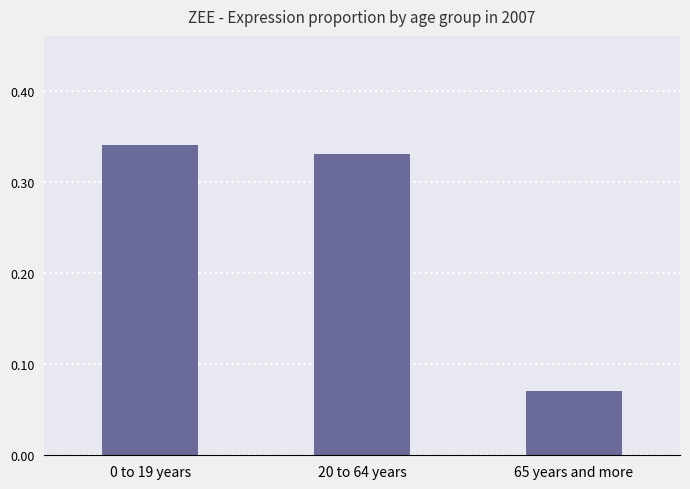

What is the average value?

0.2